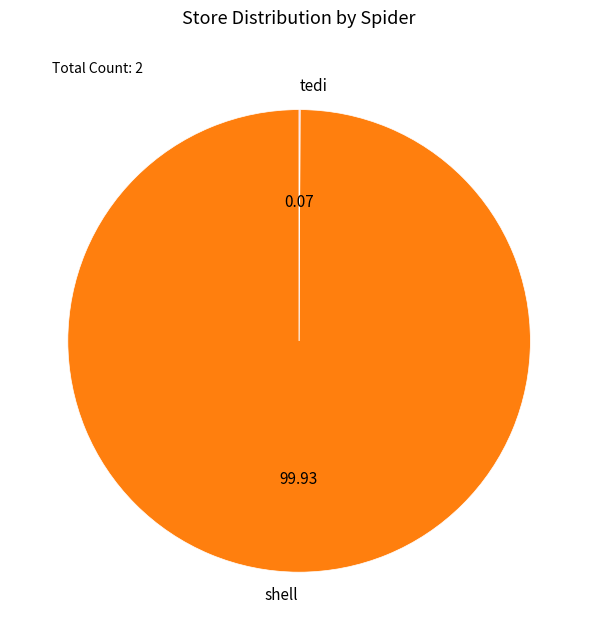

Which slice represents more than half of the pie?

shell